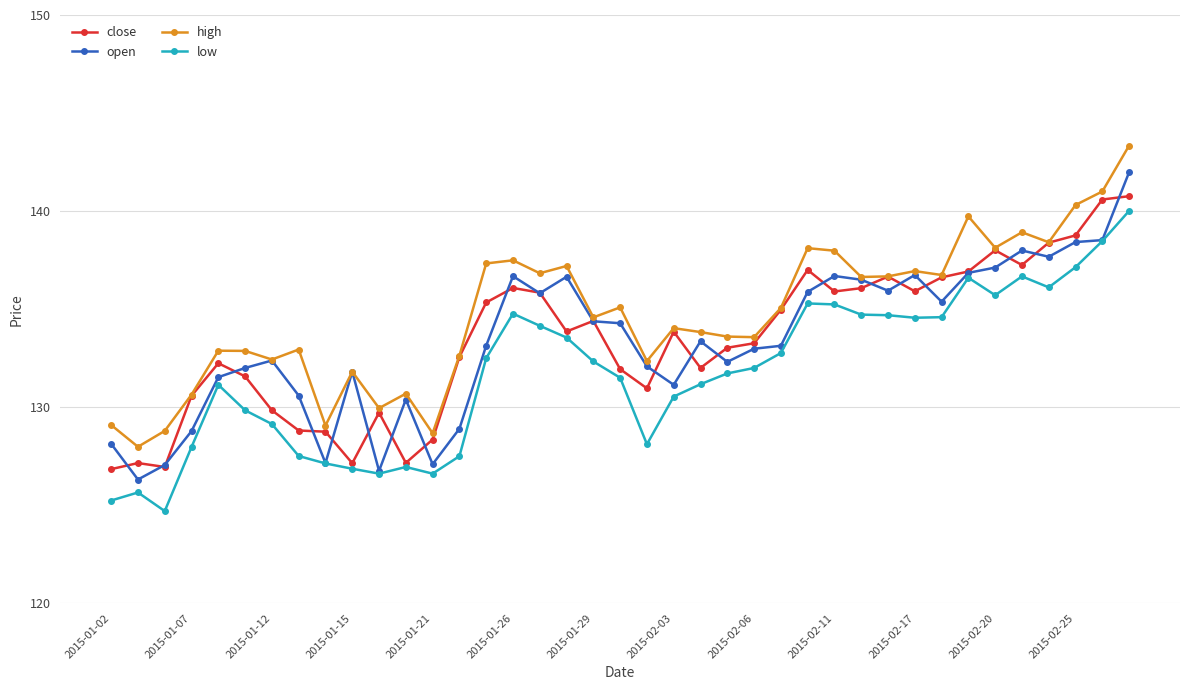

At how many categories does at least one series exceed 126?

39